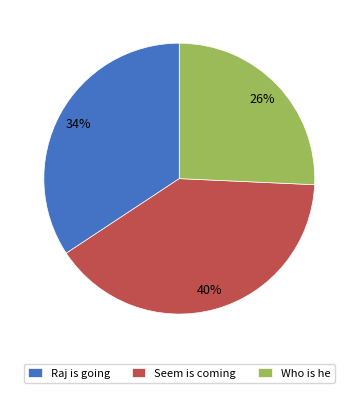

Count the number of slices in the pie.

3